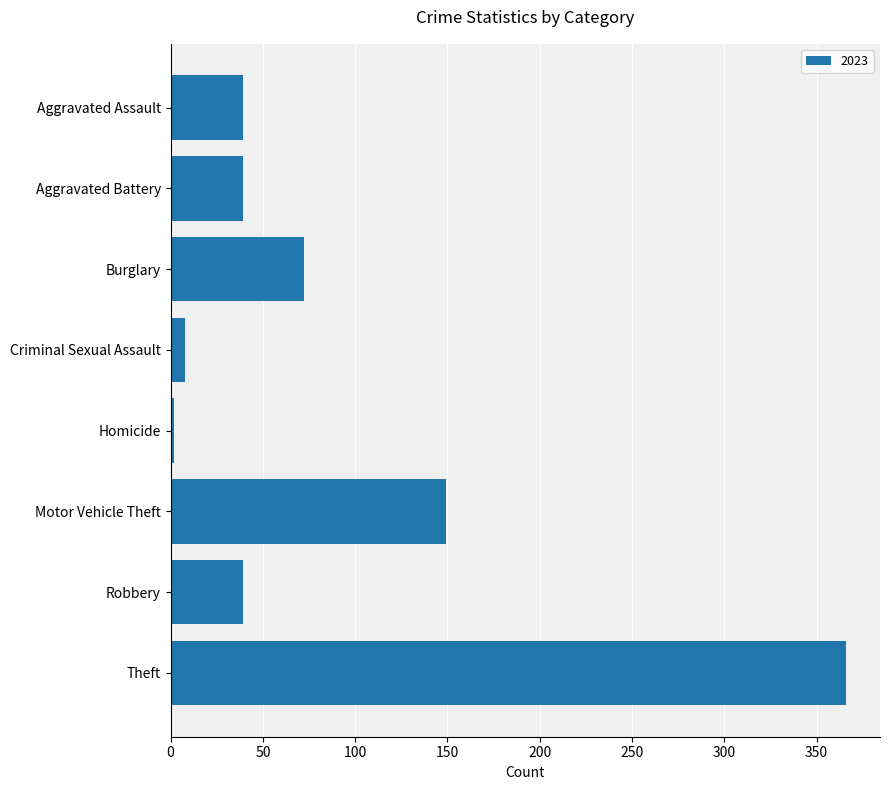

At which label is the value closest to 184?

Motor Vehicle Theft